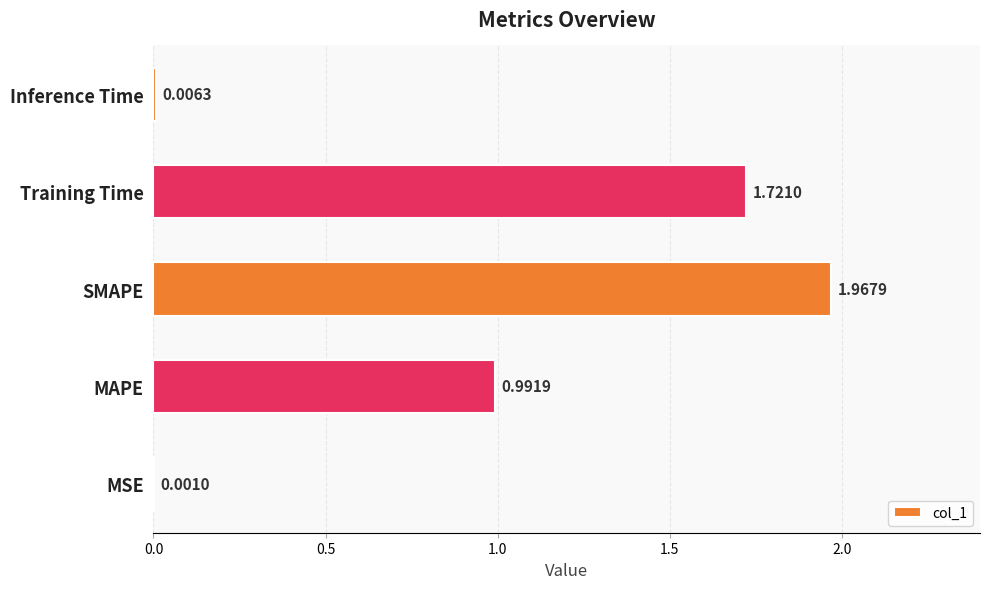

What is the average value?

0.9